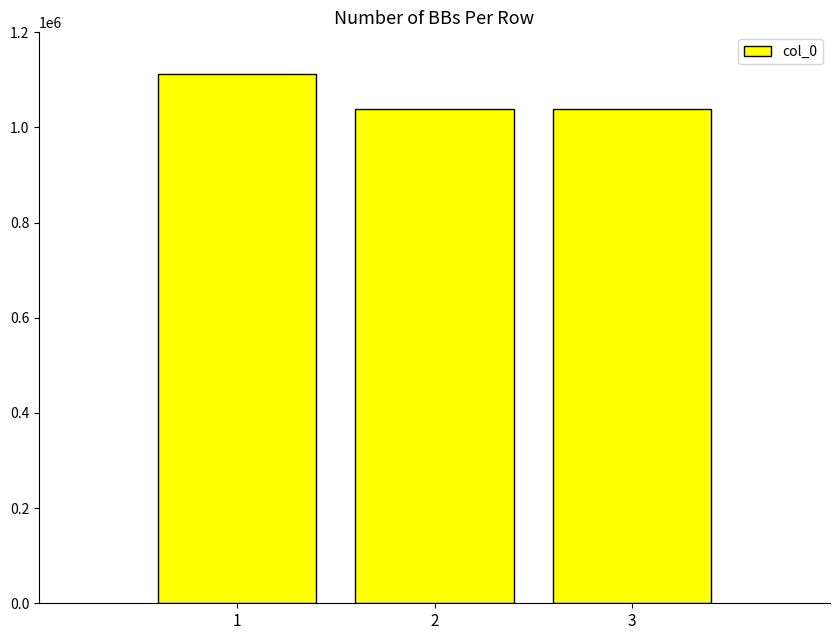

What is the greatest value displayed?

1112453